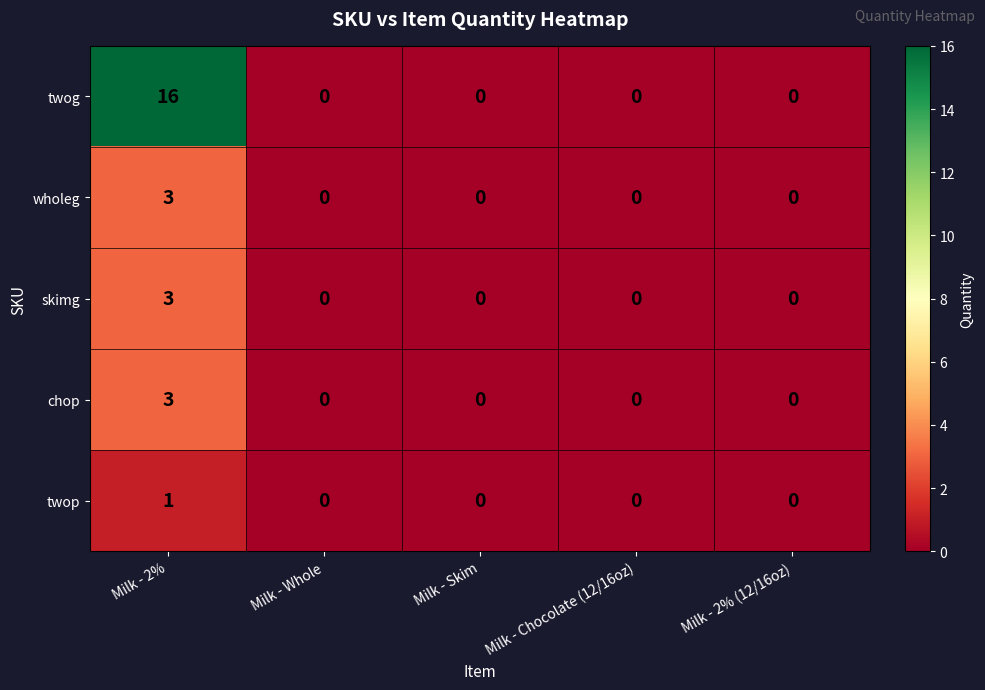

At which category is the sum across all series the highest?

Milk - 2%